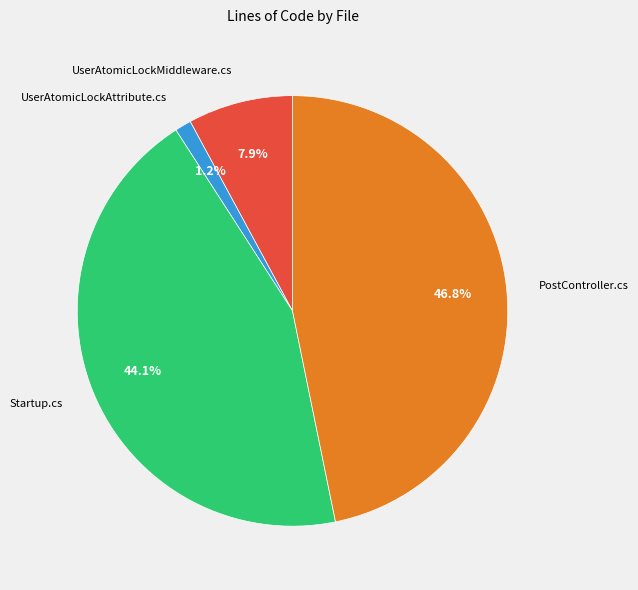

Does any single category account for the majority?

No